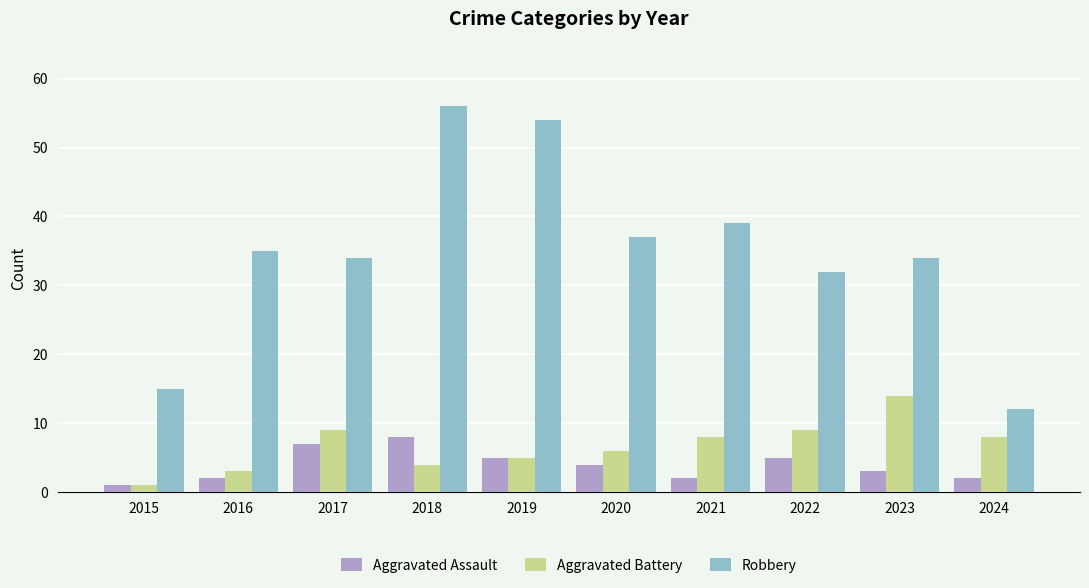

Reading right to left, list all the values displayed in this chart.

Aggravated Assault: 2024=2	2023=3	2022=5	2021=2	2020=4	2019=5	2018=8	2017=7	2016=2	2015=1
Aggravated Battery: 2024=8	2023=14	2022=9	2021=8	2020=6	2019=5	2018=4	2017=9	2016=3	2015=1
Robbery: 2024=12	2023=34	2022=32	2021=39	2020=37	2019=54	2018=56	2017=34	2016=35	2015=15